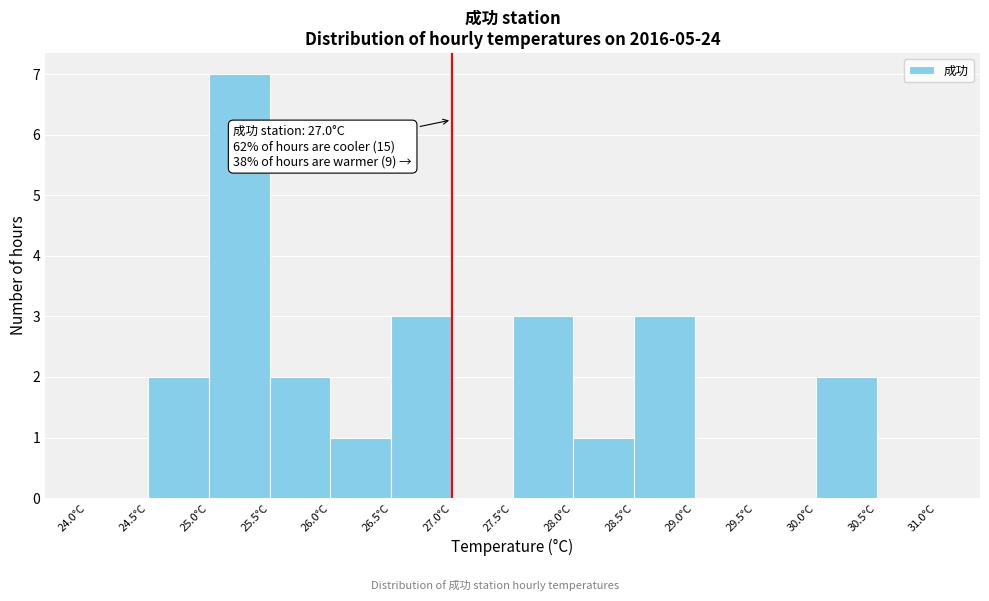

Which range on the x-axis has the tallest bar?

25.0 to 25.5